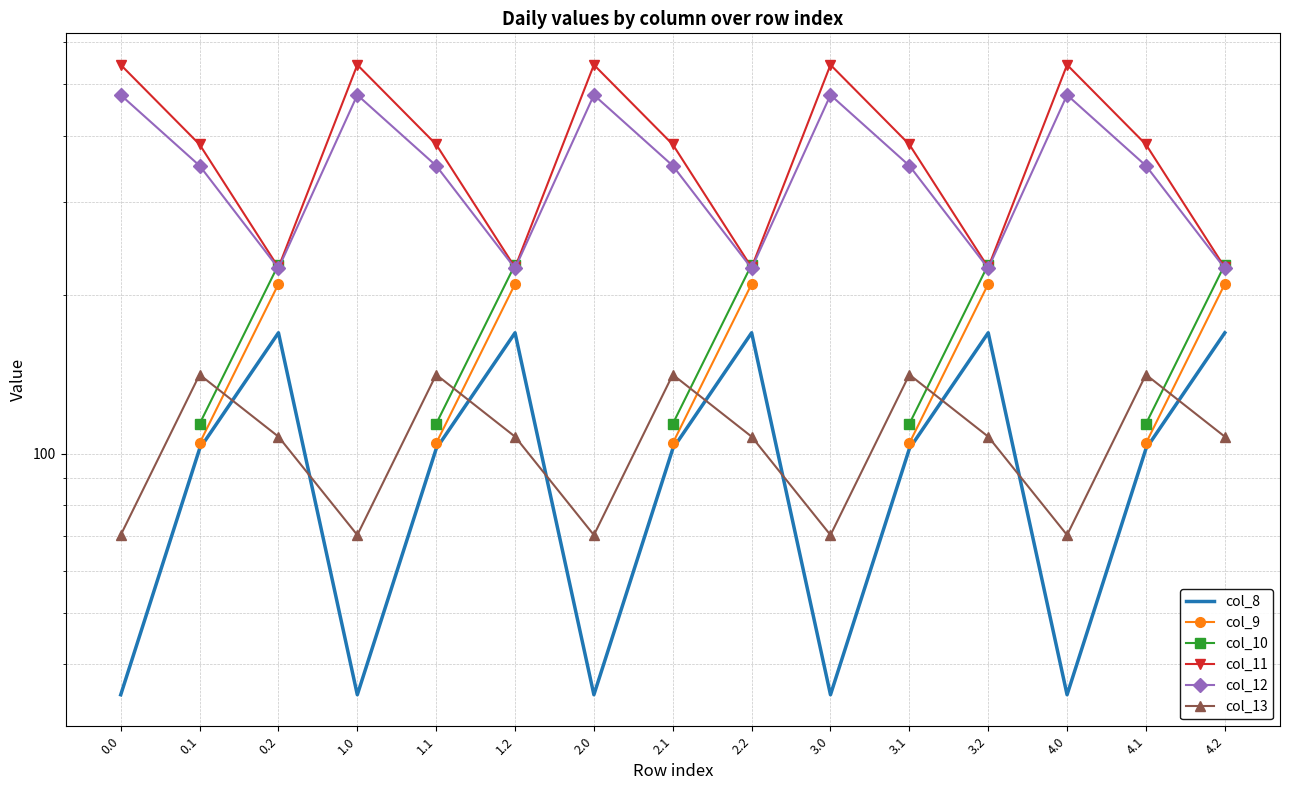

What is the spread (max minus min) of values at 4.1?

282.5